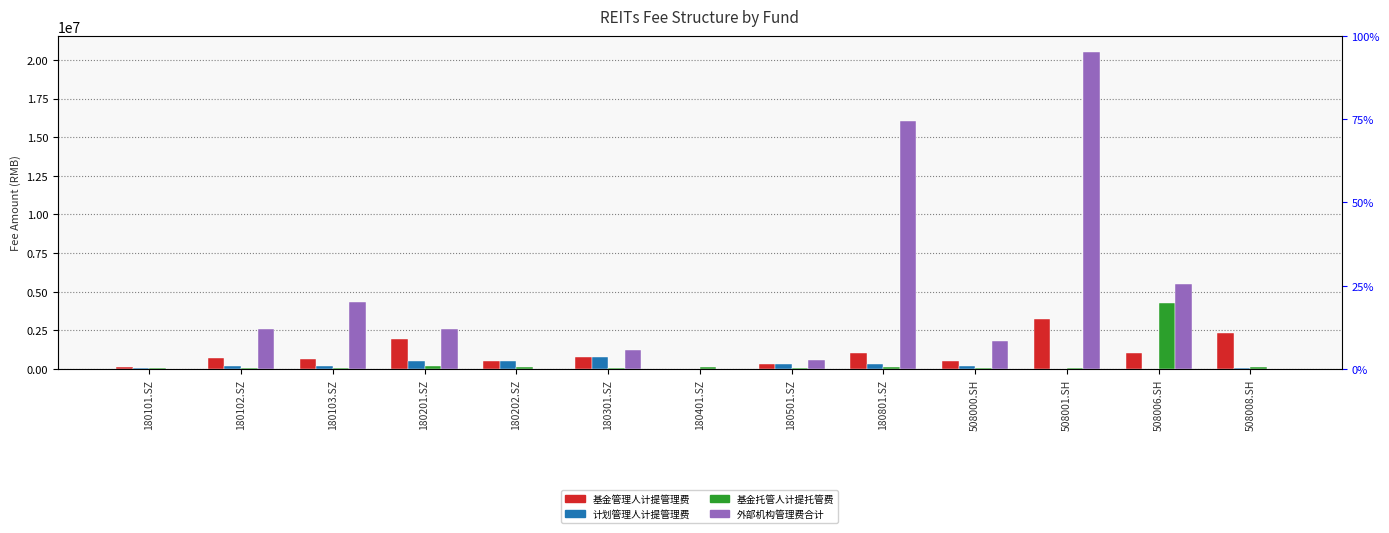

What is the label of the 2nd bar from the left?

180102.SZ